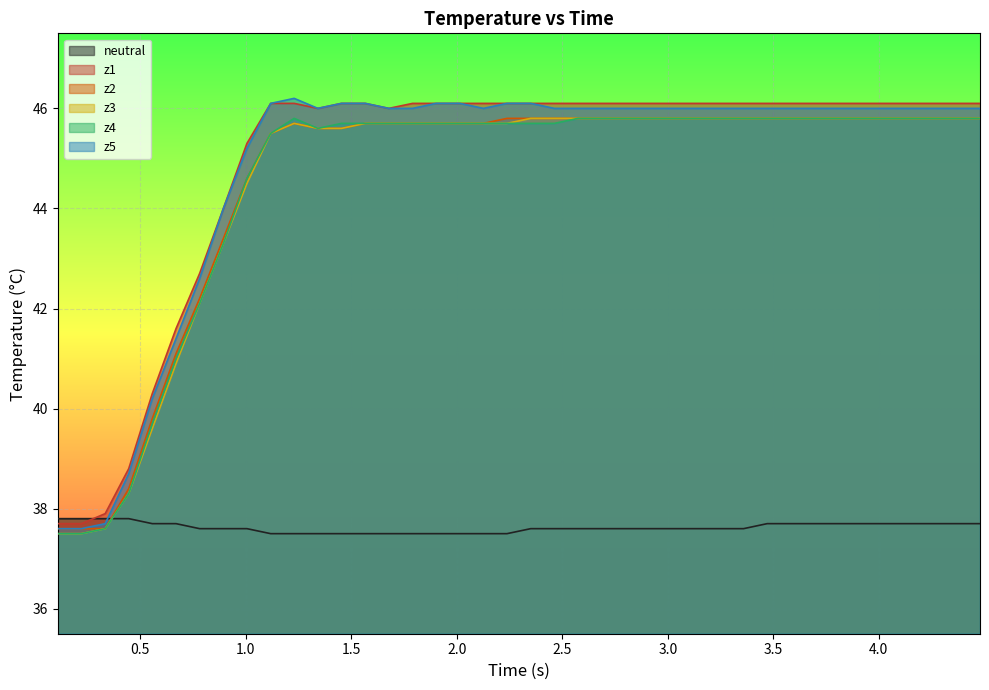

Reading right to left, what are all the values shown in this chart?

neutral: 37.7	37.7	37.7	37.7	37.7	37.7	37.7	37.7	37.7	37.7	37.6	37.6	37.6	37.6	37.6	37.6	37.6	37.6	37.6	37.6	37.5	37.5	37.5	37.5	37.5	37.5	37.5	37.5	37.5	37.5	37.5	37.6	37.6	37.6	37.7	37.7	37.8	37.8	37.8	37.8
z1: 46.1	46.1	46.1	46.1	46.1	46.1	46.1	46.1	46.1	46.1	46.1	46.1	46.1	46.1	46.1	46.1	46.1	46.1	46.1	46.1	46.1	46.1	46.1	46.1	46.1	46.0	46.1	46.1	46.0	46.1	46.1	45.3	44.0	42.7	41.6	40.3	38.8	37.9	37.7	37.7
z2: 45.8	45.8	45.8	45.8	45.8	45.8	45.8	45.8	45.8	45.8	45.8	45.8	45.8	45.8	45.8	45.8	45.8	45.8	45.8	45.8	45.8	45.7	45.7	45.7	45.7	45.7	45.7	45.6	45.6	45.7	45.5	44.6	43.4	42.2	41.1	39.8	38.4	37.6	37.6	37.6
z3: 45.8	45.8	45.8	45.8	45.8	45.8	45.8	45.8	45.8	45.8	45.8	45.8	45.8	45.8	45.8	45.8	45.8	45.8	45.8	45.8	45.7	45.7	45.7	45.7	45.7	45.7	45.7	45.6	45.6	45.7	45.5	44.5	43.3	42.1	40.9	39.6	38.3	37.6	37.5	37.5
z4: 45.8	45.8	45.8	45.8	45.8	45.8	45.8	45.8	45.8	45.8	45.8	45.8	45.8	45.8	45.8	45.8	45.8	45.8	45.7	45.7	45.7	45.7	45.7	45.7	45.7	45.7	45.7	45.7	45.6	45.8	45.5	44.6	43.3	42.1	41.0	39.7	38.3	37.6	37.5	37.5
z5: 46.0	46.0	46.0	46.0	46.0	46.0	46.0	46.0	46.0	46.0	46.0	46.0	46.0	46.0	46.0	46.0	46.0	46.0	46.0	46.1	46.1	46.0	46.1	46.1	46.0	46.0	46.1	46.1	46.0	46.2	46.1	45.2	44.0	42.6	41.4	40.2	38.7	37.7	37.6	37.6